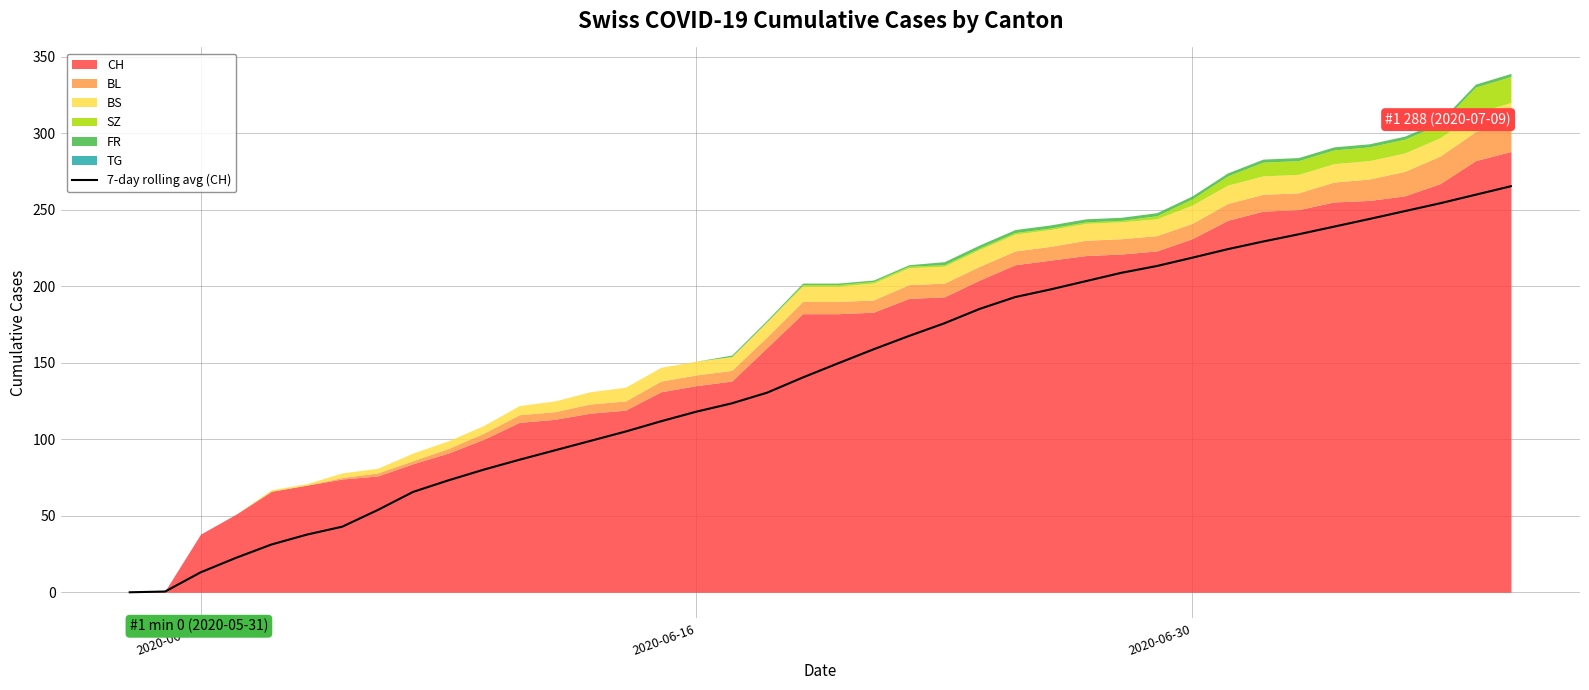

What is the highest value of the 7-day rolling avg (CH) series?

265.3